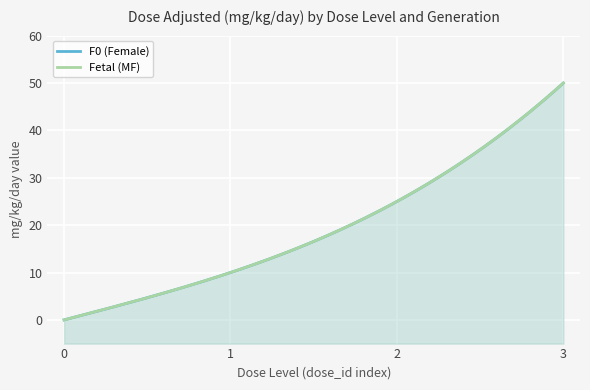

At which label is F0 (Female) closest to 25?

2